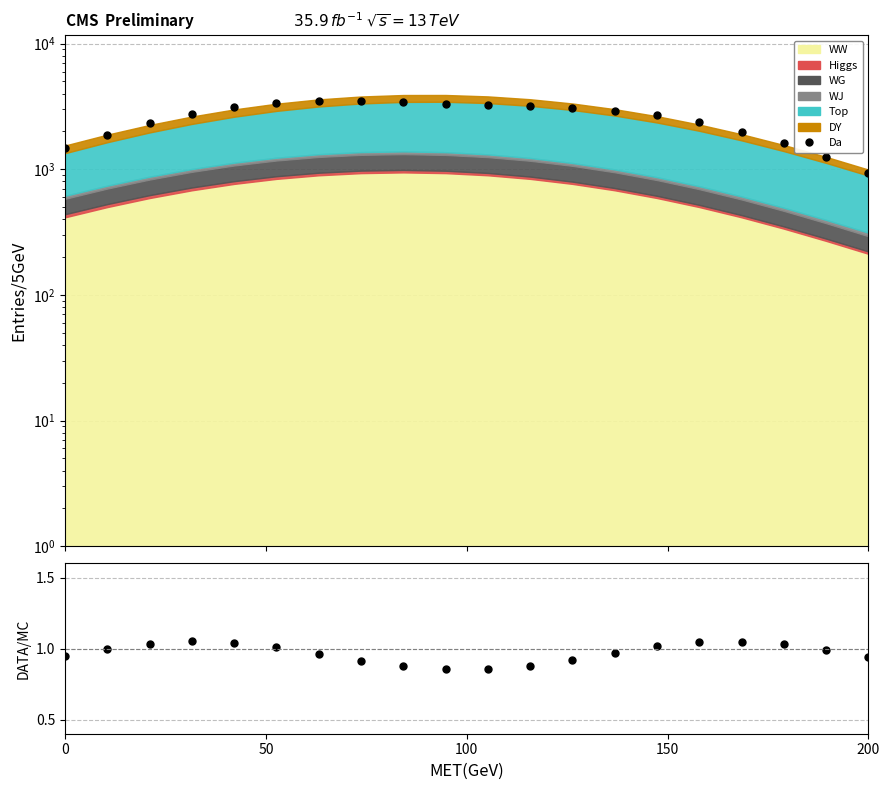

True or false: Data and DATA/MC intersect in this chart.

False